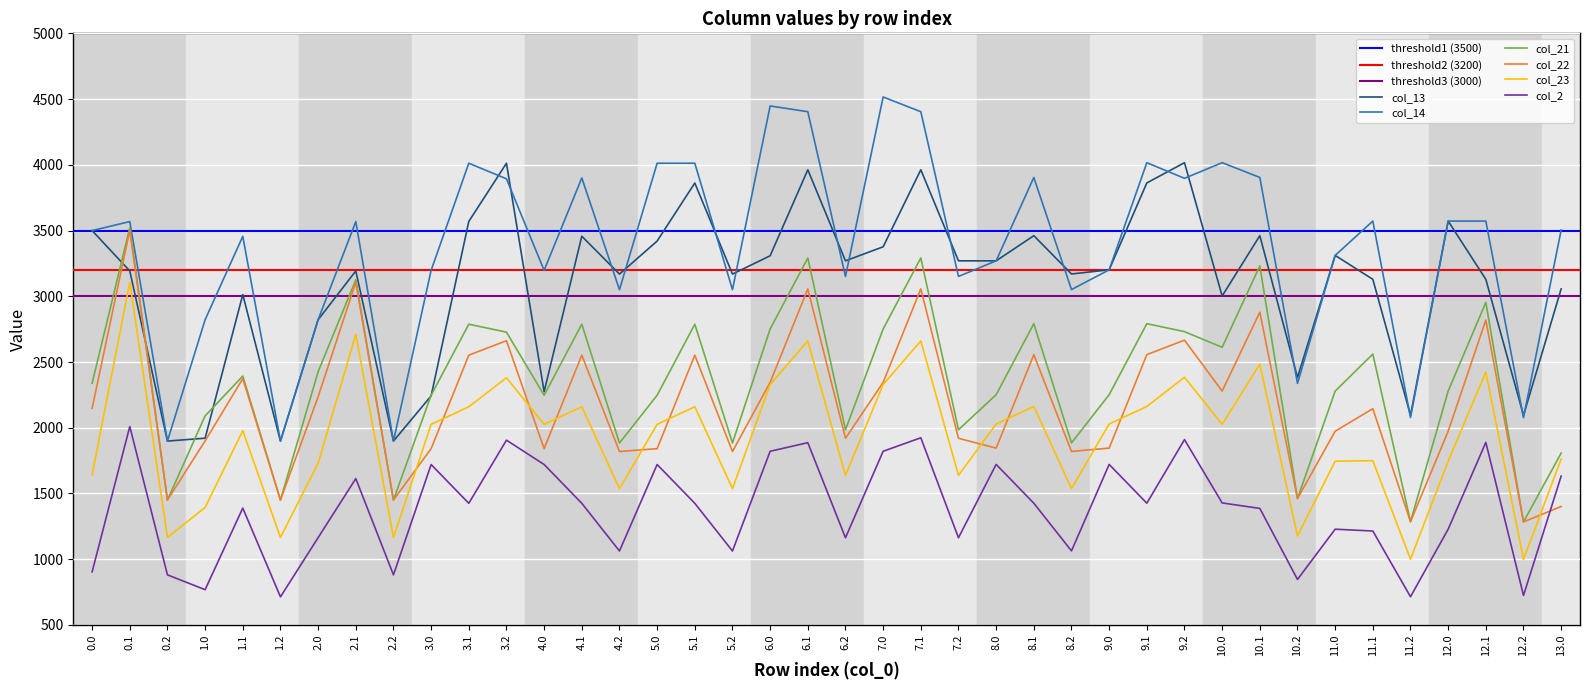

How many data points in col_22 are less than 2144?

20